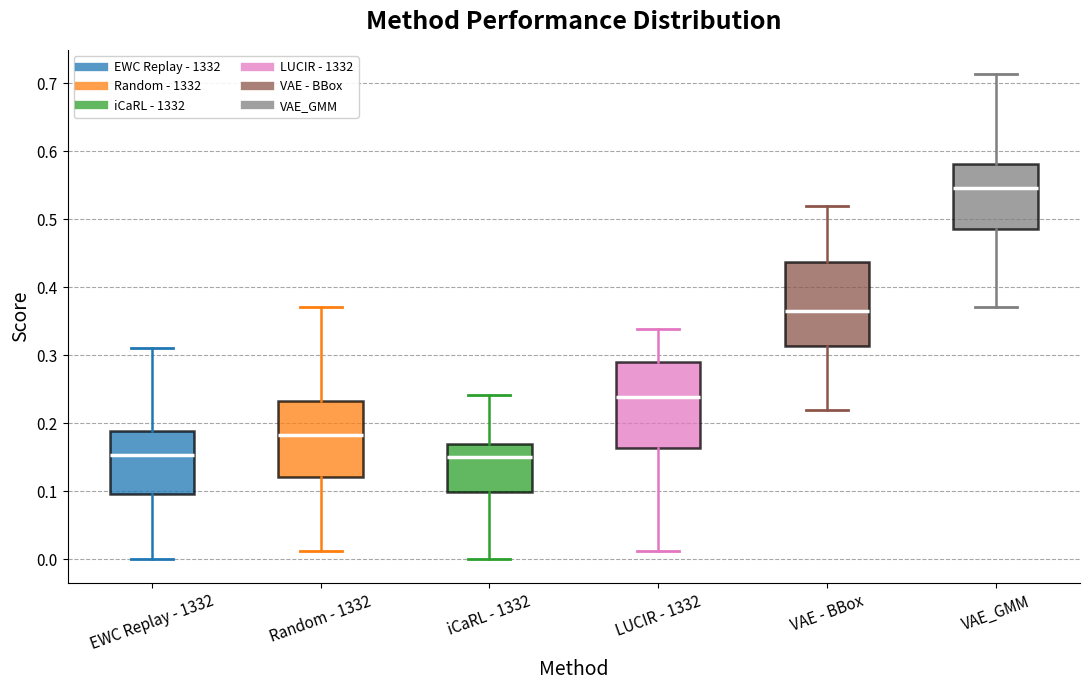

Reading left to right, read every box against the y-axis: the position of its median line, the range the box covers, and the ends of its whiskers. The values are not printed on the chart, so give them approximately, as read against the axis.

EWC Replay - 1332: median 0.15, box 0.10 to 0.19, whiskers 0.00 to 0.31
Random - 1332: median 0.18, box 0.12 to 0.23, whiskers 0.01 to 0.37
iCaRL - 1332: median 0.15, box 0.10 to 0.17, whiskers 0.00 to 0.24
LUCIR - 1332: median 0.24, box 0.16 to 0.29, whiskers 0.01 to 0.34
VAE - BBox: median 0.37, box 0.31 to 0.44, whiskers 0.22 to 0.52
VAE_GMM: median 0.55, box 0.49 to 0.58, whiskers 0.37 to 0.71